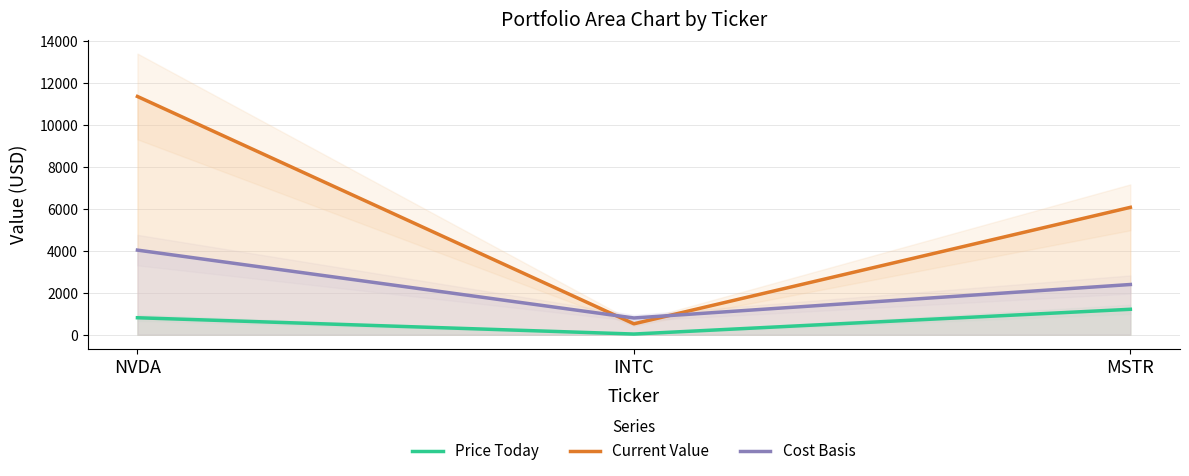

Which series changed the most between NVDA and INTC?

Current Value